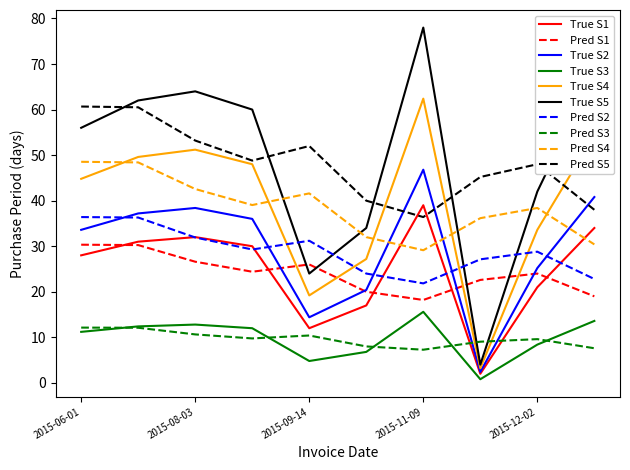

Which series has the largest range (max minus min)?

True S5